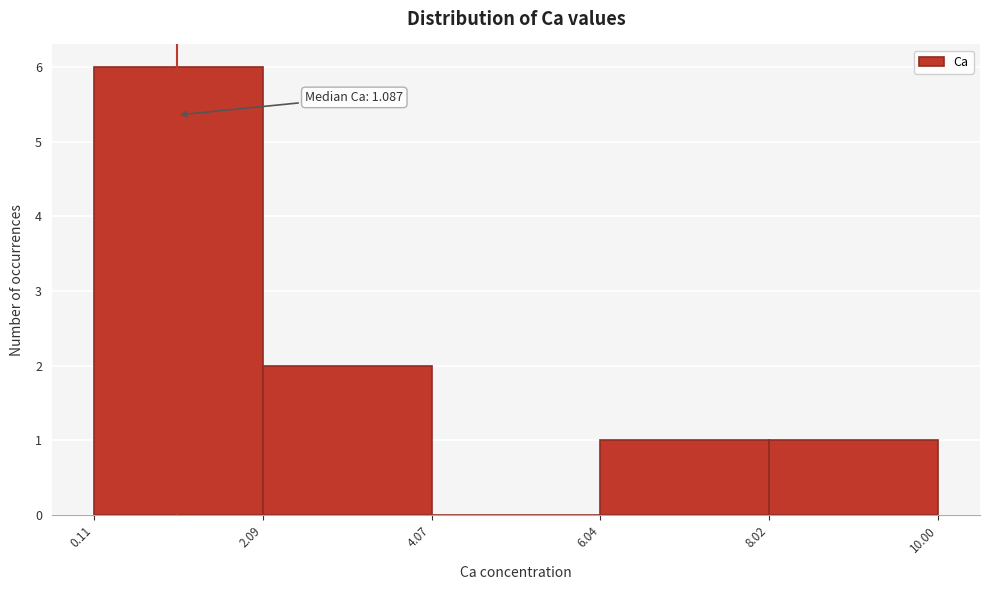

Over which range of the x-axis is the bar tallest?

0.11 to 2.09